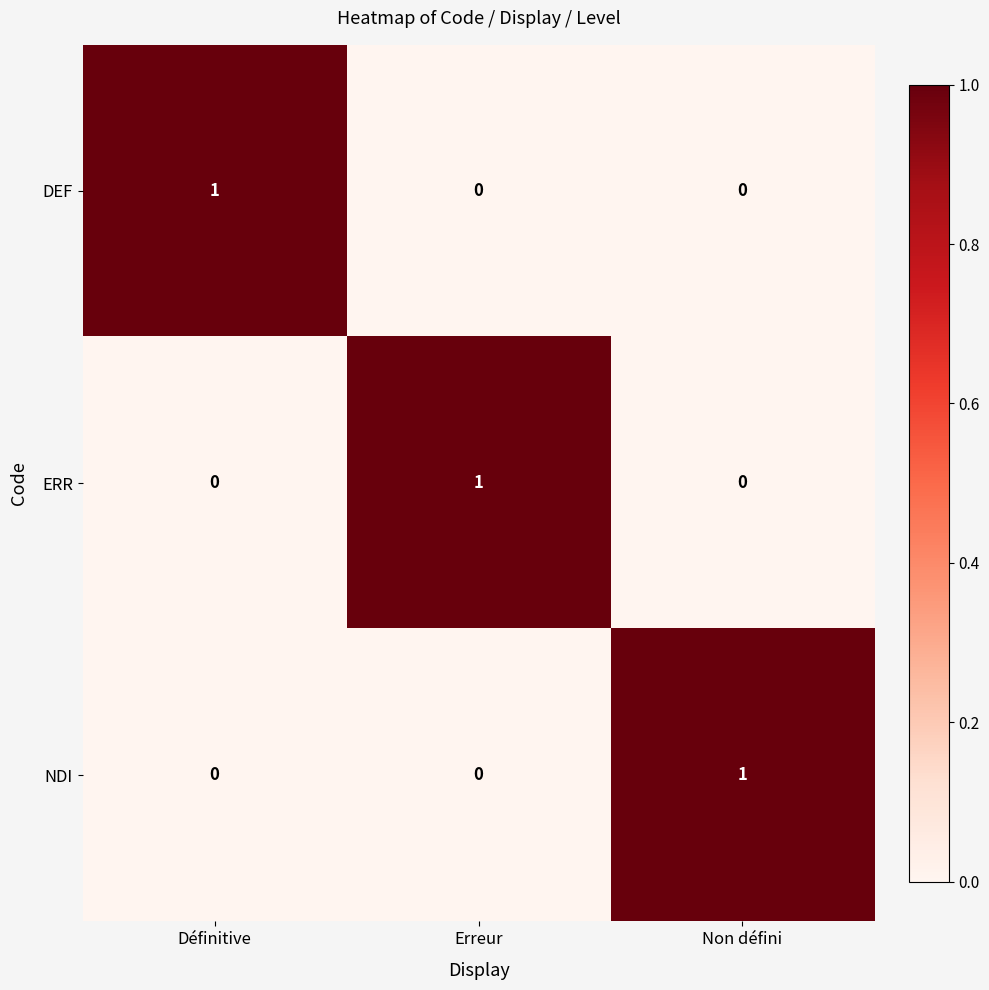

The DEF series shows 1 at Définitive. True or false?

True